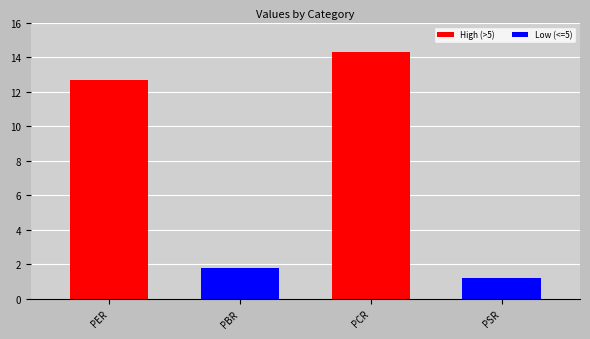

What is the difference between the maximum and minimum values?

13.1